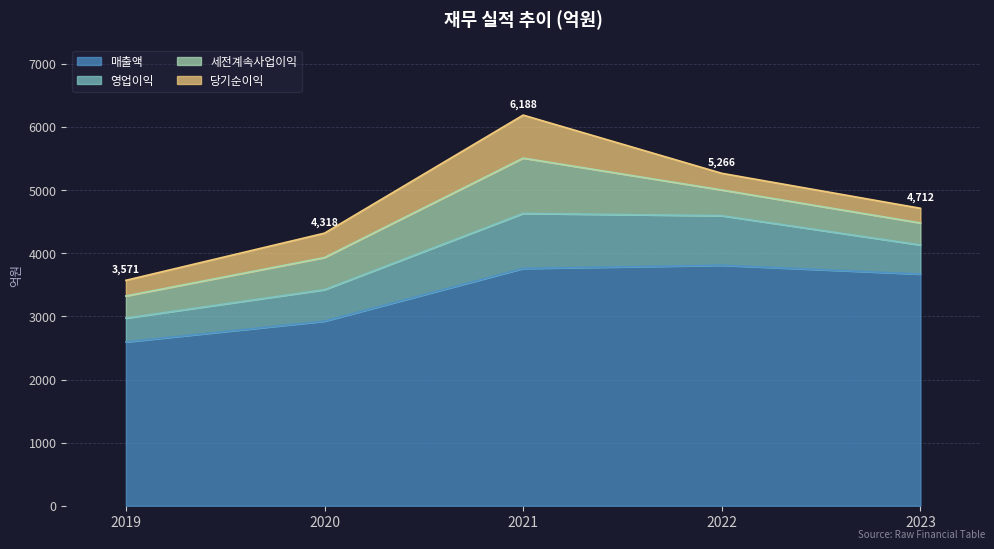

Rank the series by their maximum value, from lowest to highest.

당기순이익, 영업이익, 세전계속사업이익, 매출액